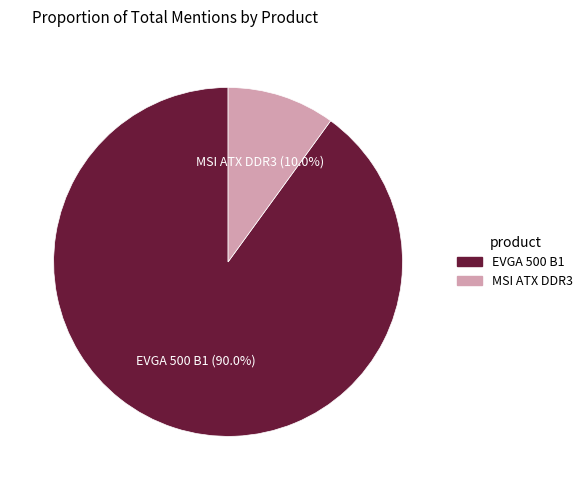

Count the number of slices in the pie.

2